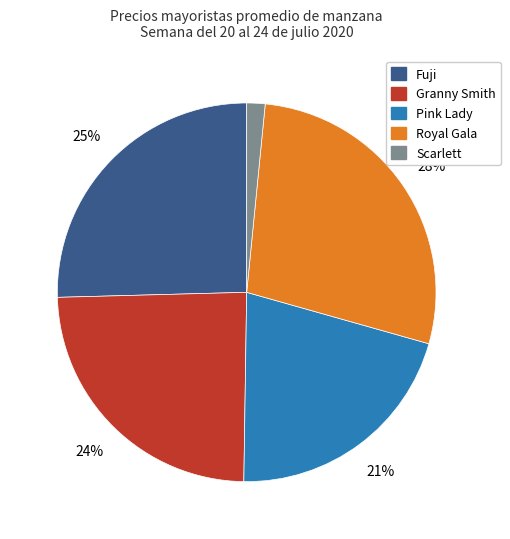

Approximately how many times larger is the value at Fuji compared to Pink Lady?

1.2